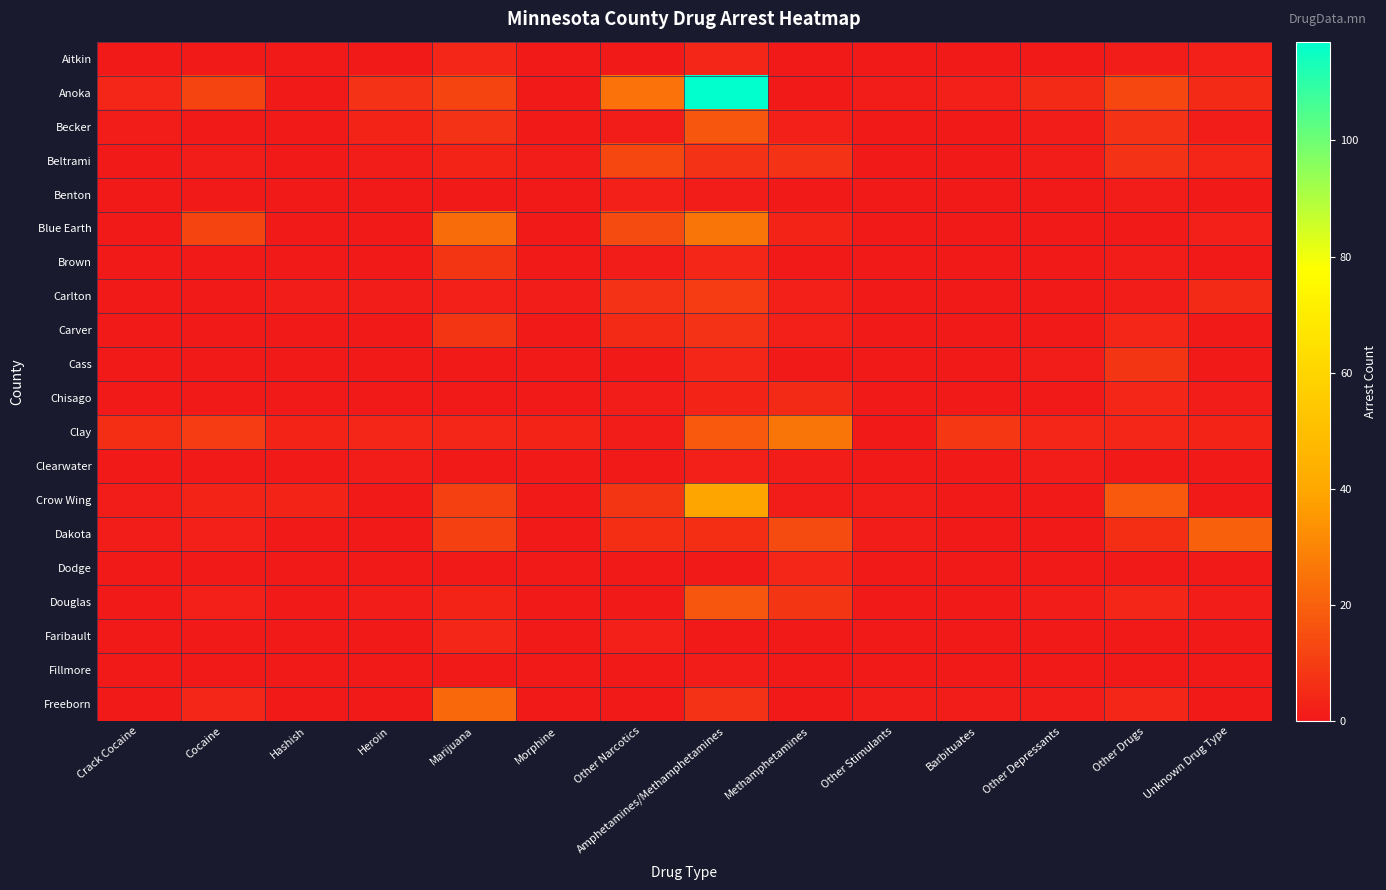

Which series changed the most between Heroin and Morphine?

Anoka